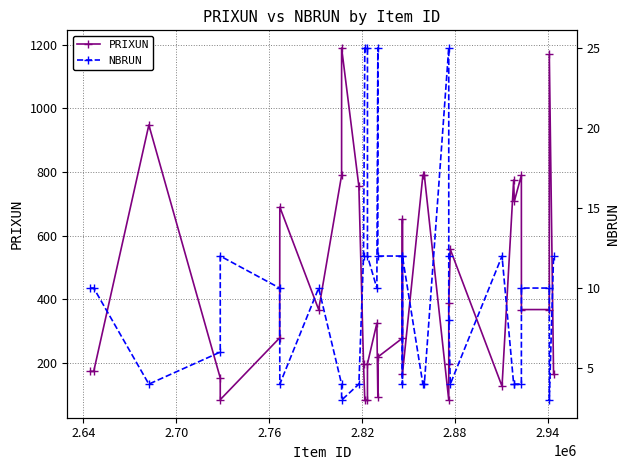

How many values in the PRIXUN series exceed 325?

17